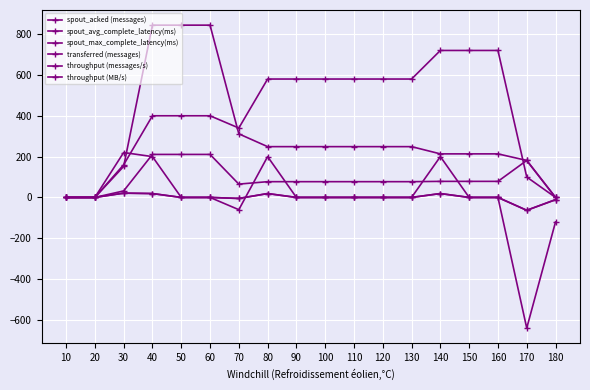

What is the sum of the spout_acked (messages) values at 40 and 80?

980.0